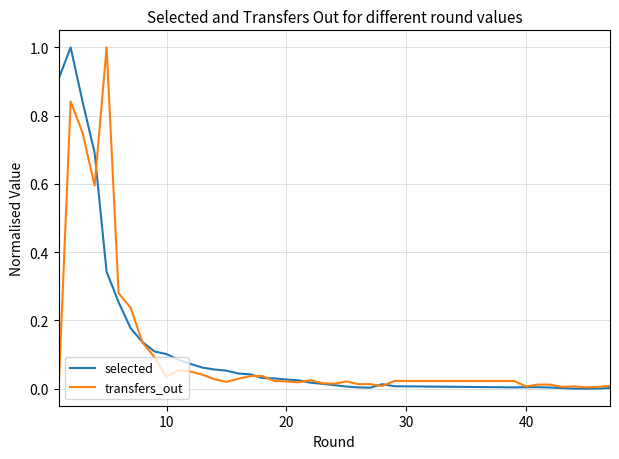

What is the maximum value shown in the chart?

1.0